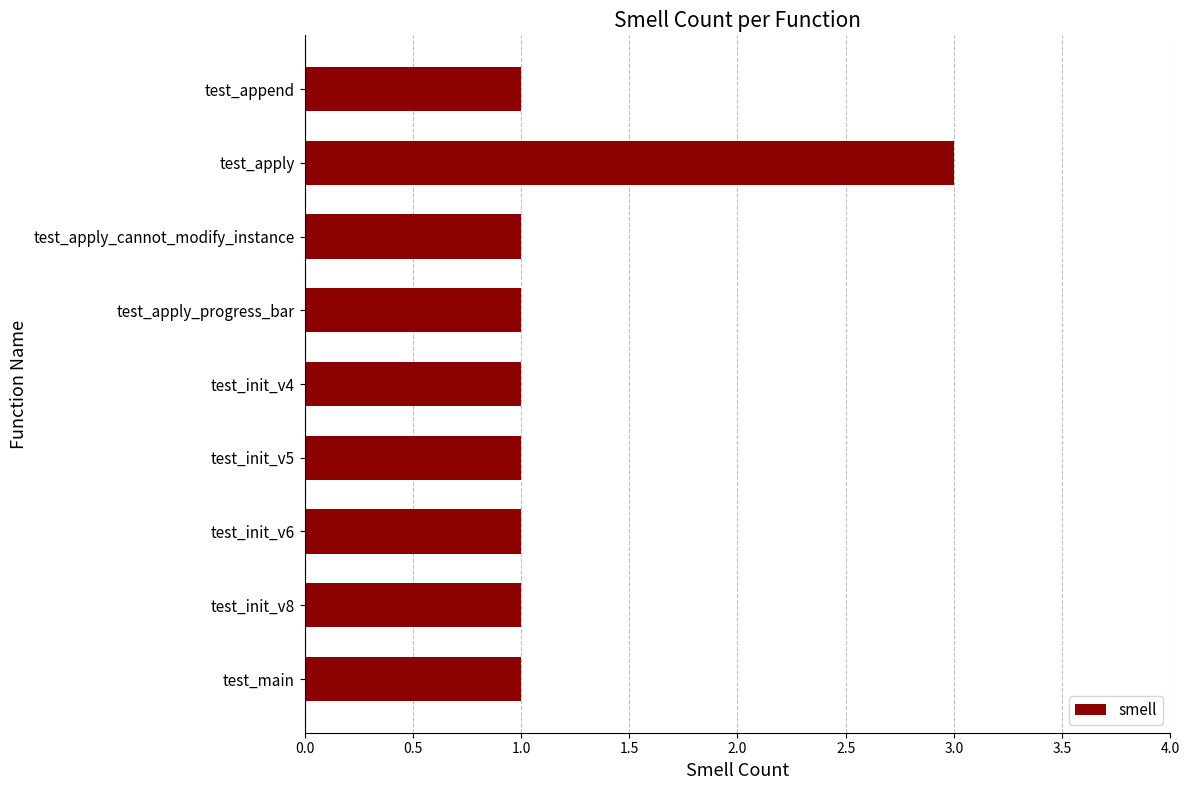

Reading top to bottom, what are all the values shown in this chart?

test_append=1	test_apply=3	test_apply_cannot_modify_instance=1	test_apply_progress_bar=1	test_init_v4=1	test_init_v5=1	test_init_v6=1	test_init_v8=1	test_main=1